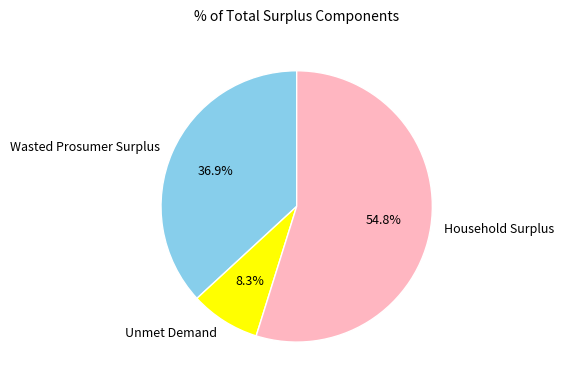

To the nearest percent, what portion does Household Surplus represent?

55%